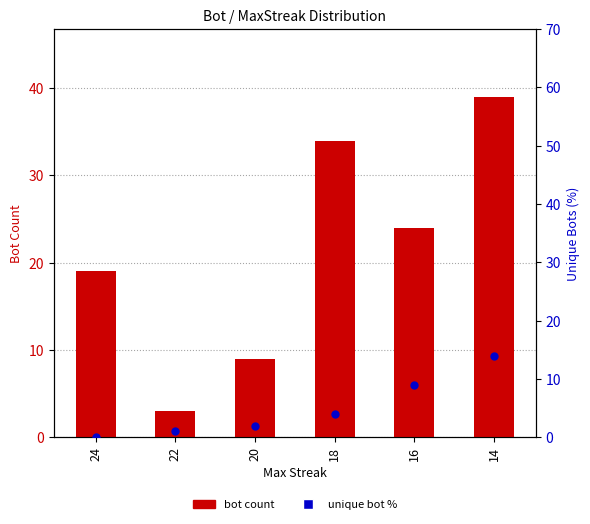

Which series reaches the minimum Y coordinate?

unique bot %